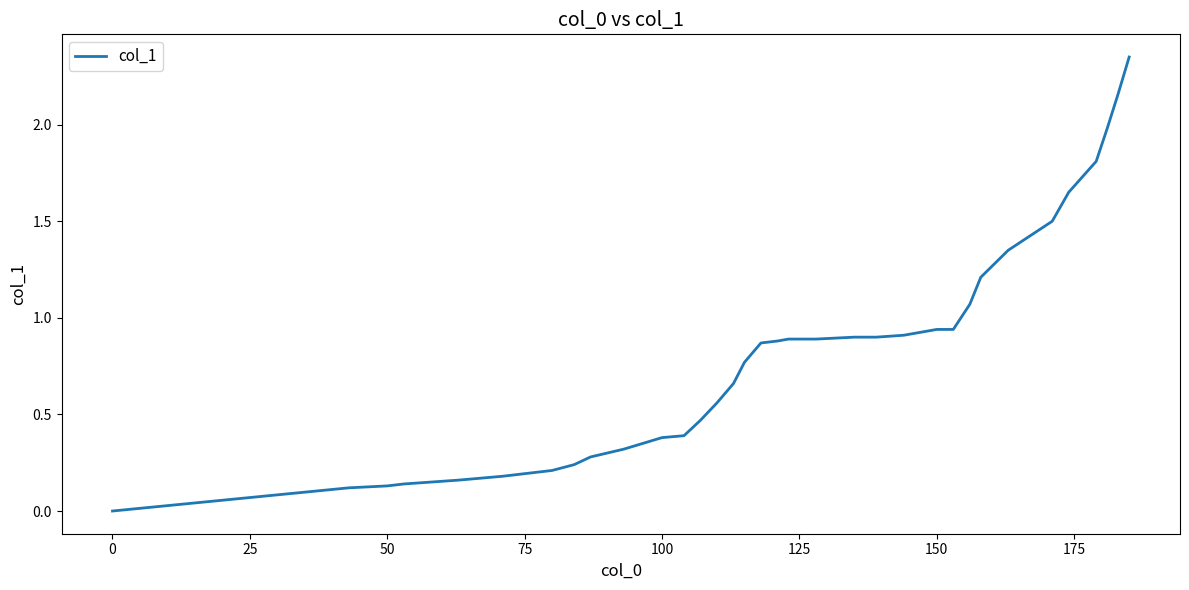

Is this an area chart (filled region under the line)?

No